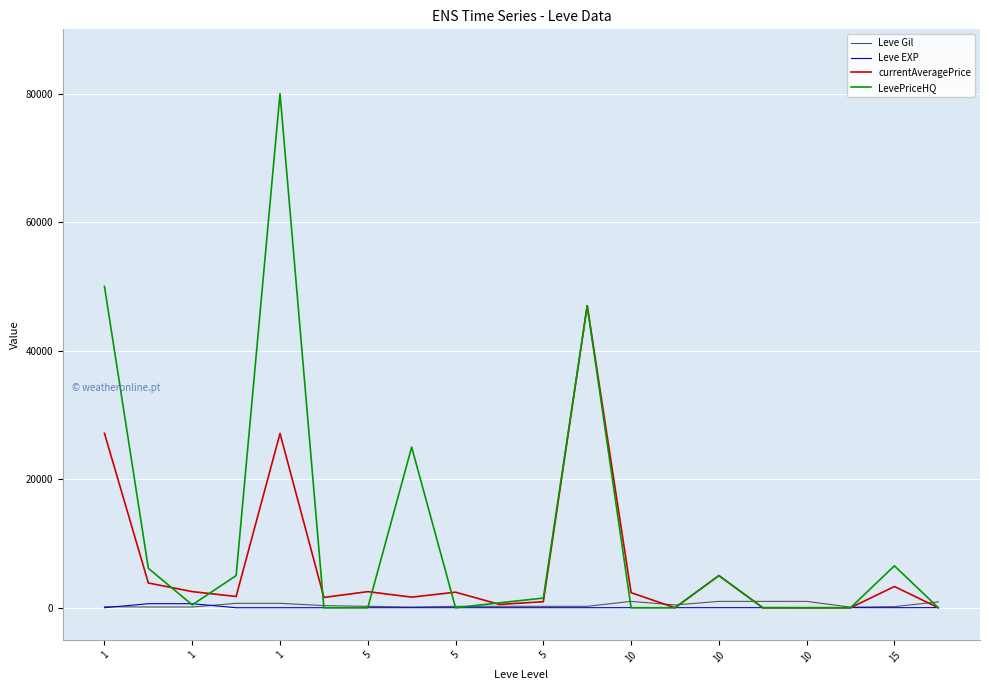

True or false: currentAveragePrice has more than 2 interior local peaks.

True